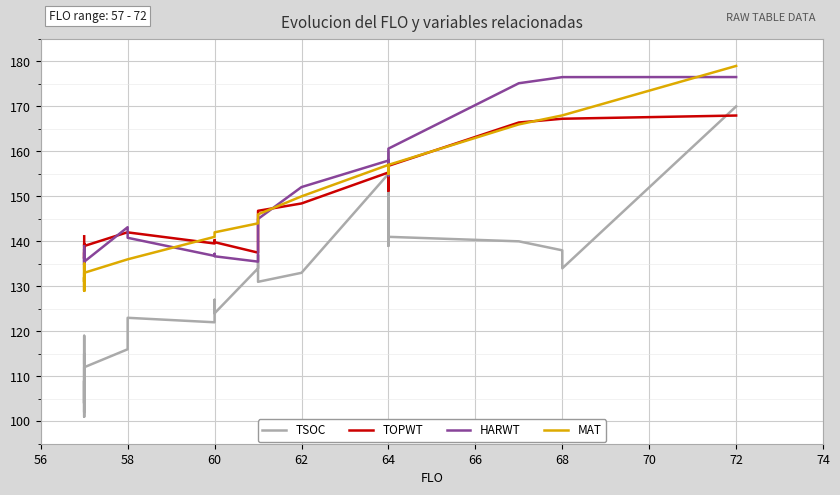

Does the chart display data point markers on the line(s)?

No